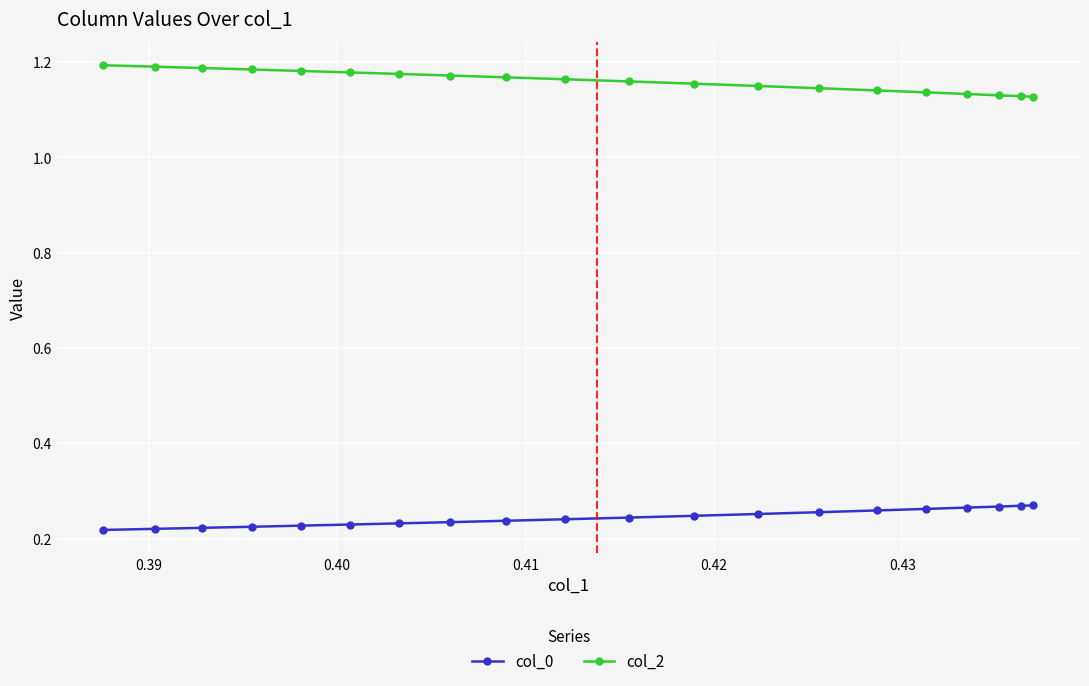

Which series has the largest total across all categories?

col_2